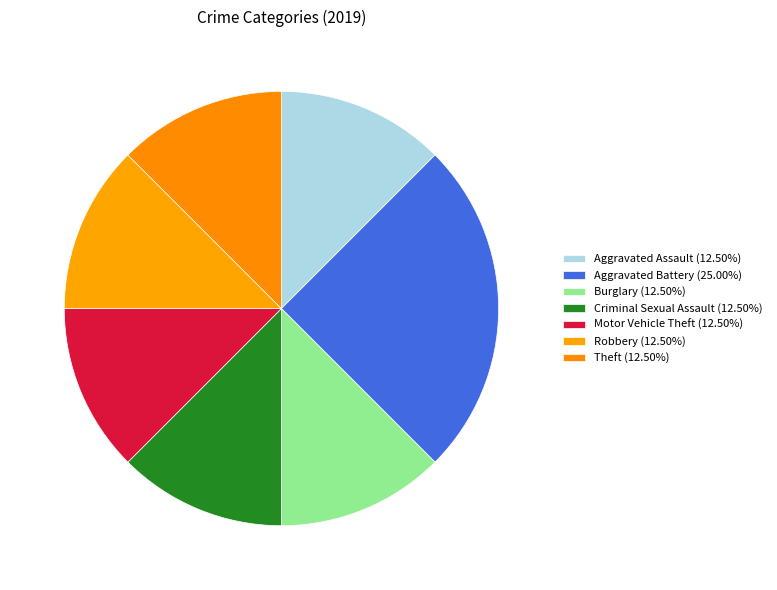

Does any single category account for the majority?

No